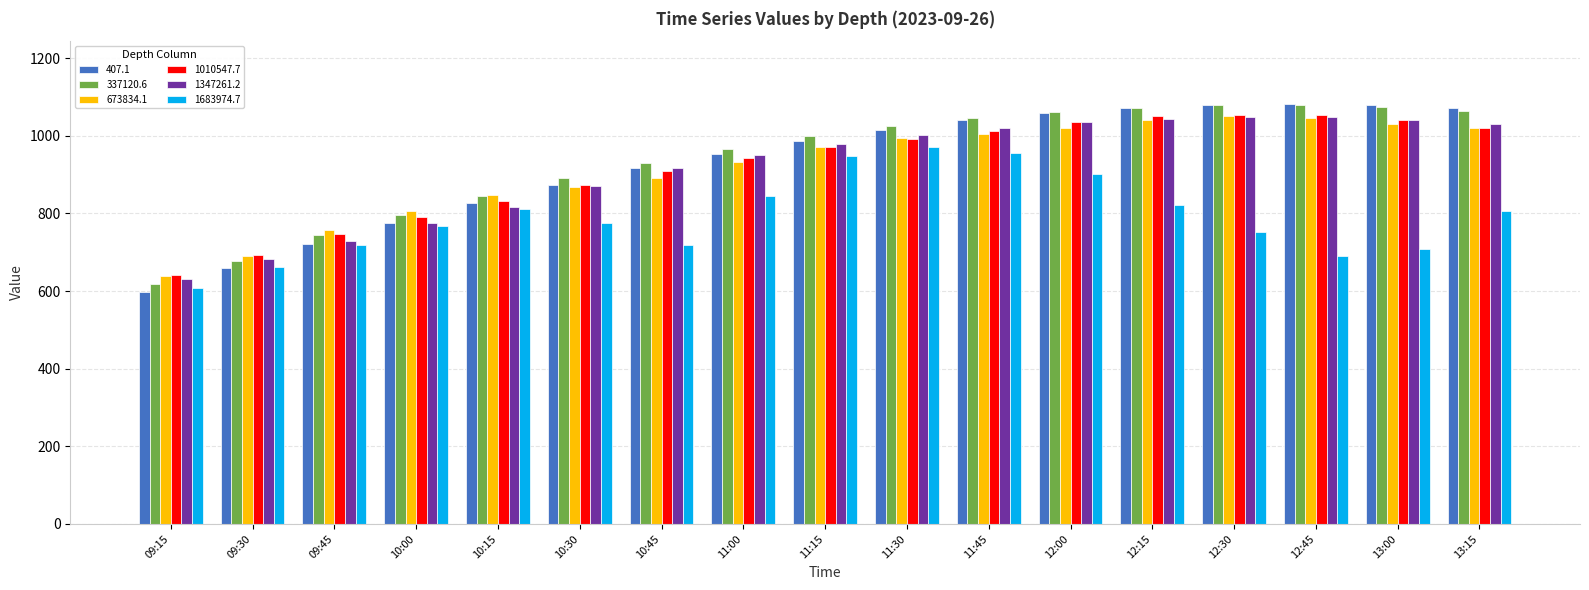

What is the sum of the 407.1 values at 12:30 and 12:15?

2150.4